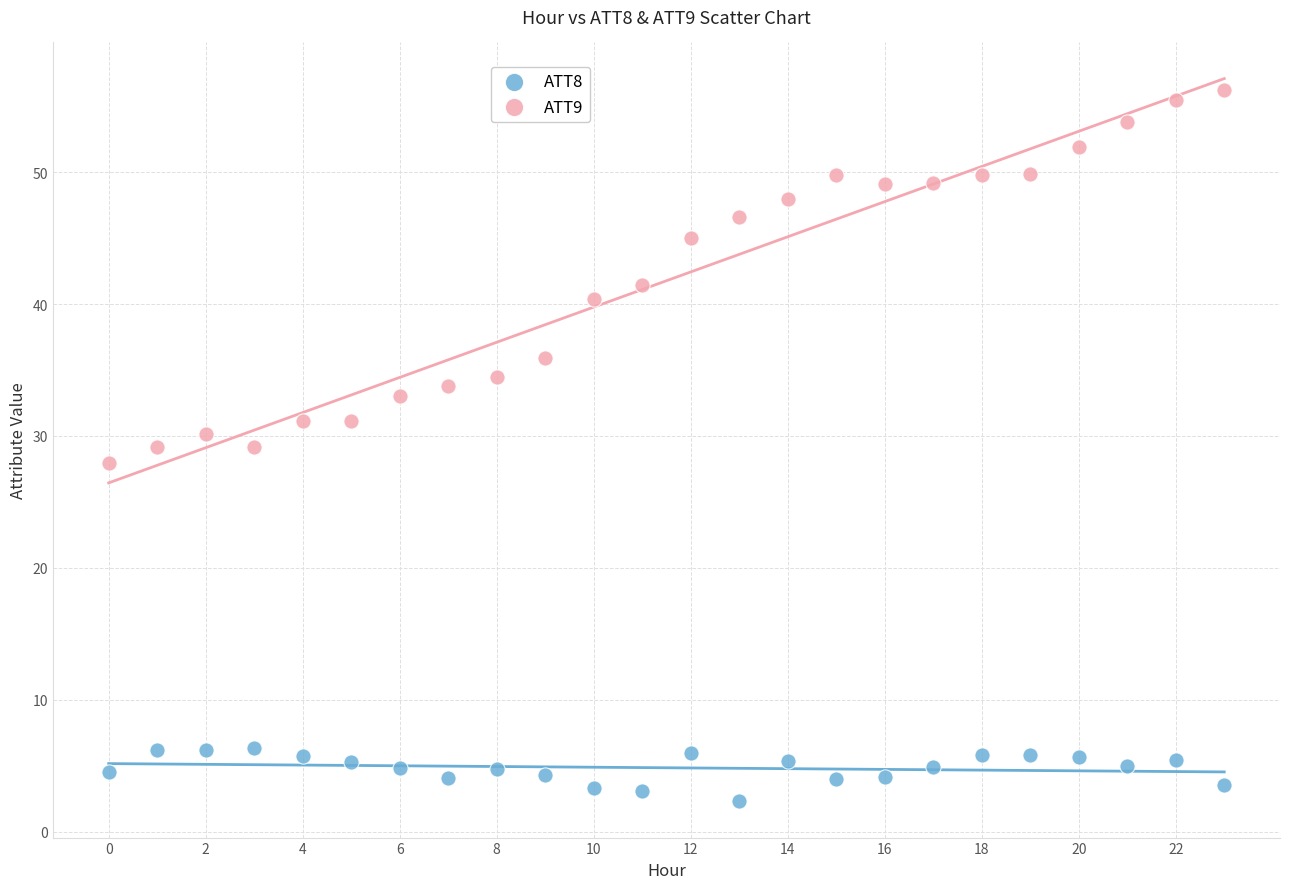

Which series has the largest Y range (max minus min)?

ATT9